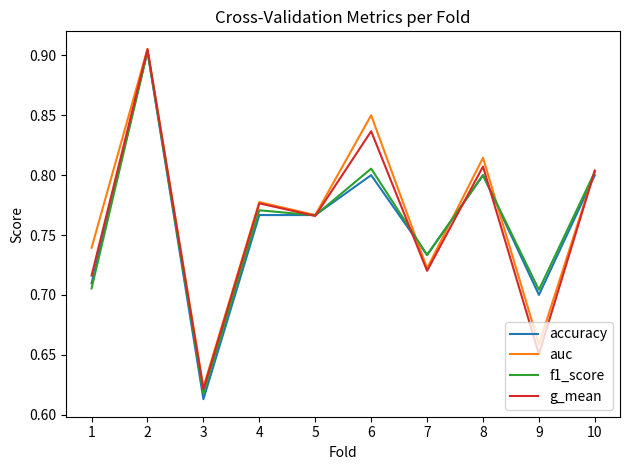

True or false: g_mean and f1_score intersect in this chart.

True